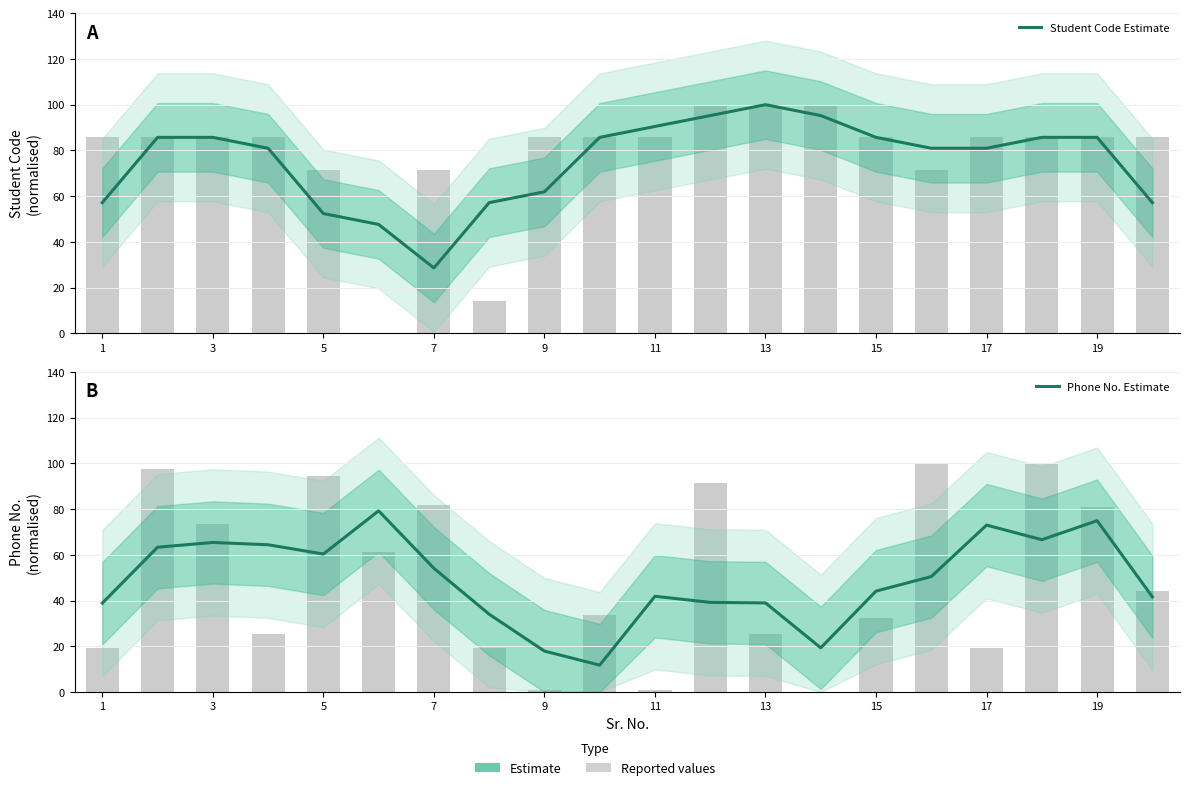

Which series has the largest range (max minus min)?

Student Code Estimate